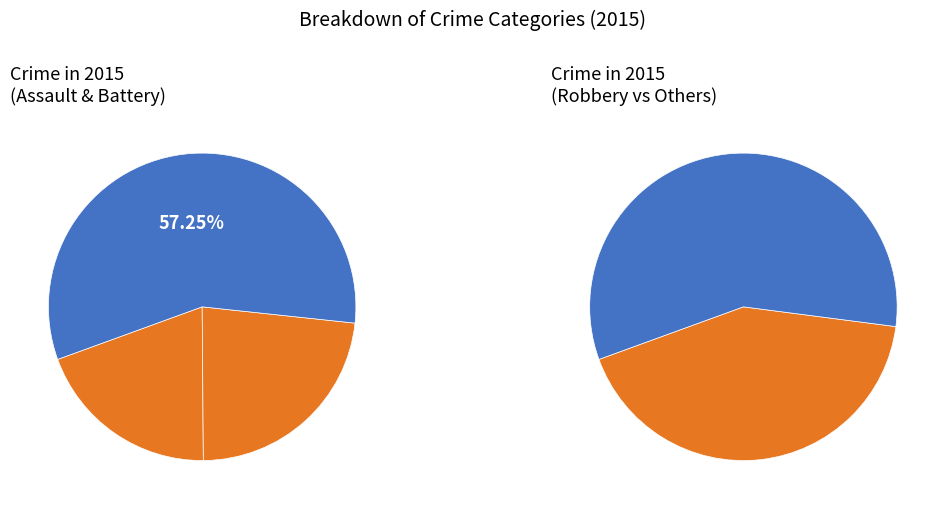

Which category has the smallest portion of the pie?

Homicide